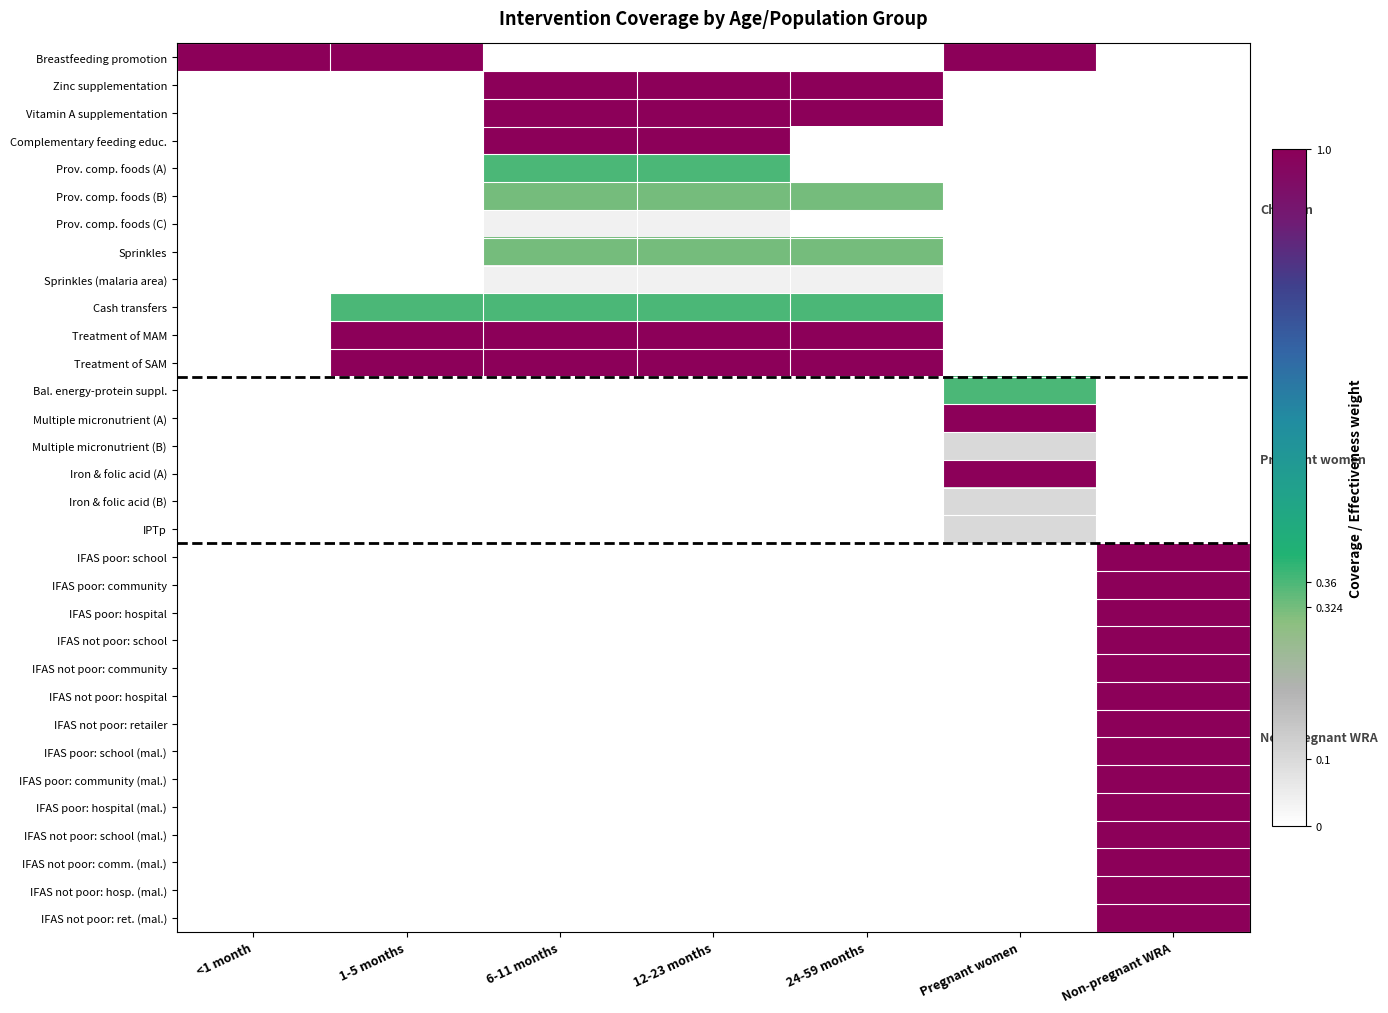

Between 1-5 months and 12-23 months, which is larger?

1-5 months